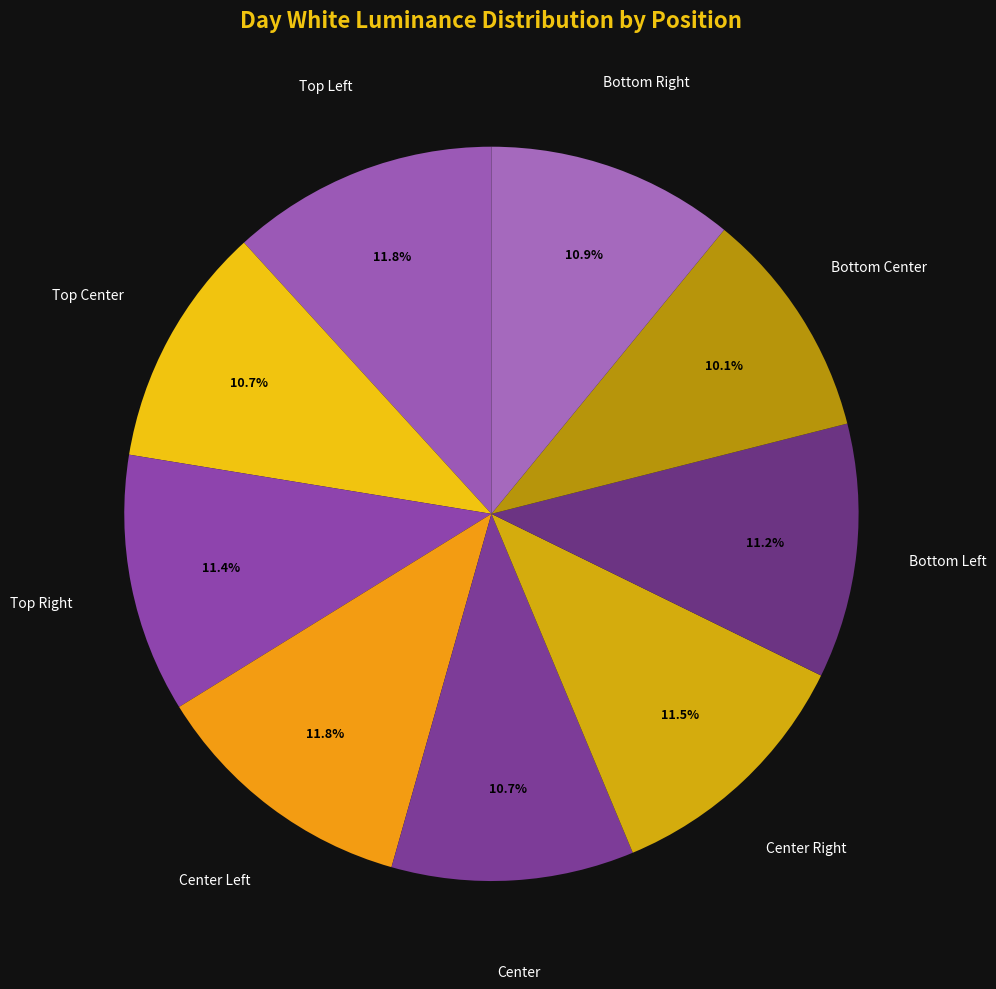

Rank the categories by value from highest to lowest.

Center Left, Top Left, Center Right, Top Right, Bottom Left, Bottom Right, Center, Top Center, Bottom Center